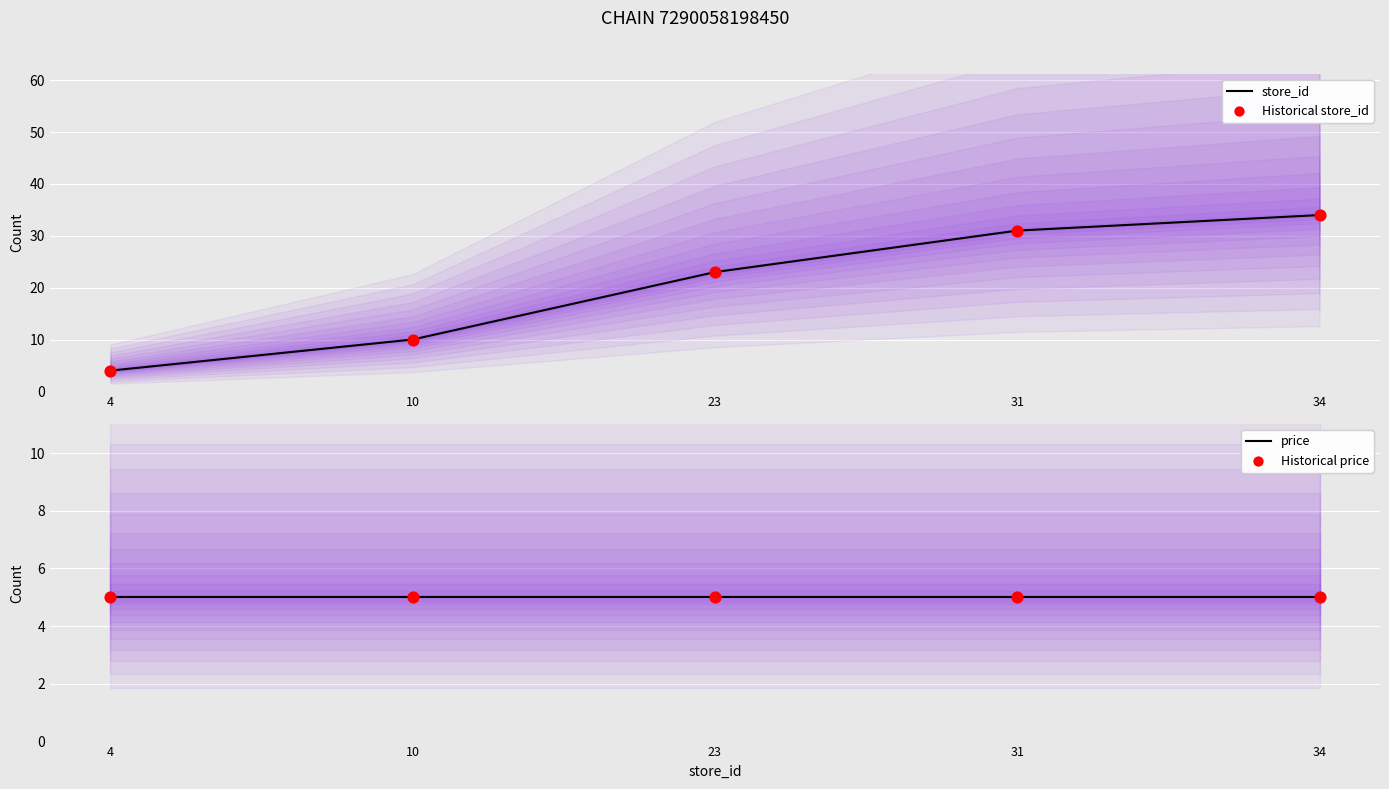

Which series has the largest Y range (max minus min)?

store_id